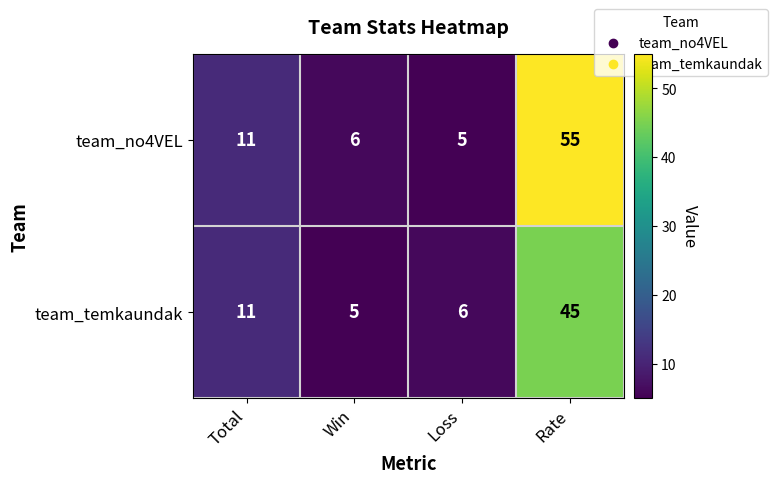

Is it true that team_no4VEL equals 55 at Rate?

True